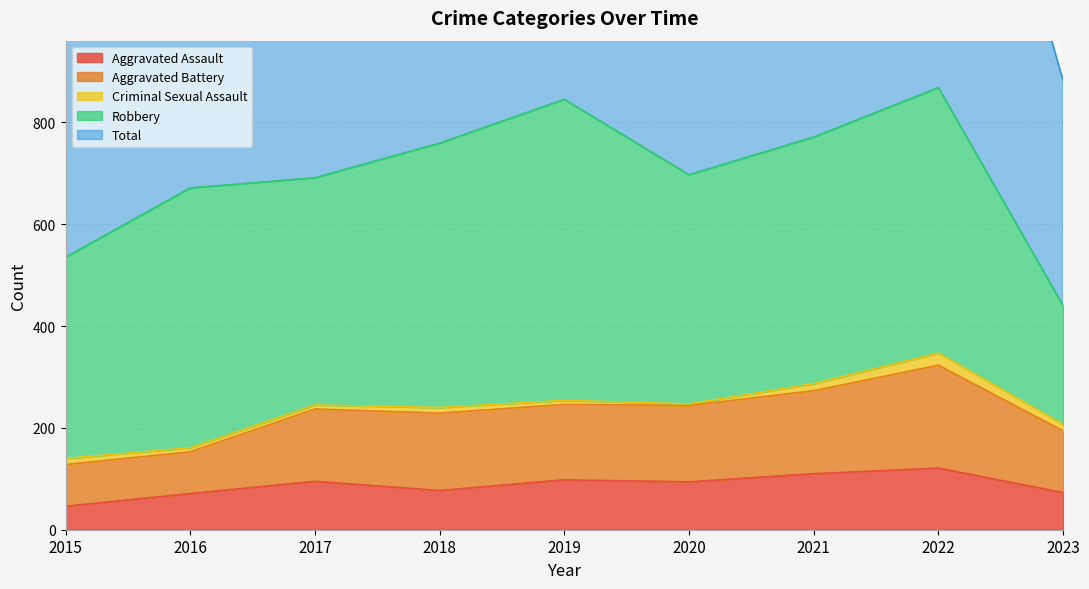

Which series has the widest spread of values?

Total